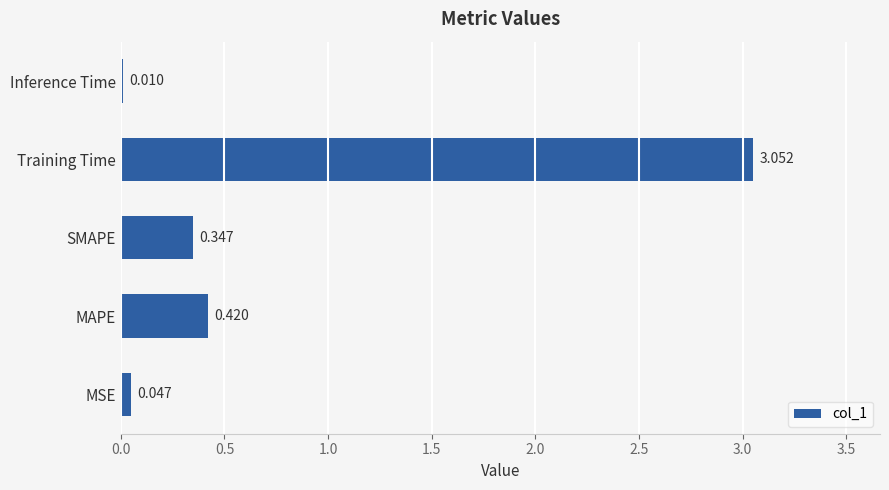

Which label corresponds to the largest value in the chart?

Training Time